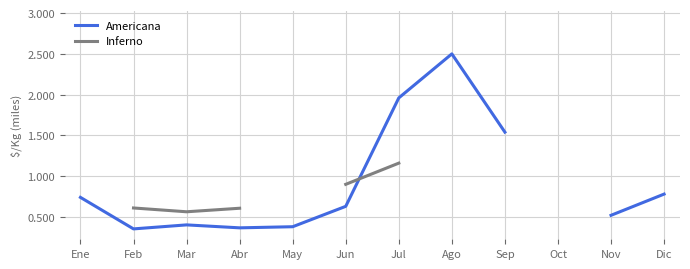

Does the chart have visible grid lines?

Yes